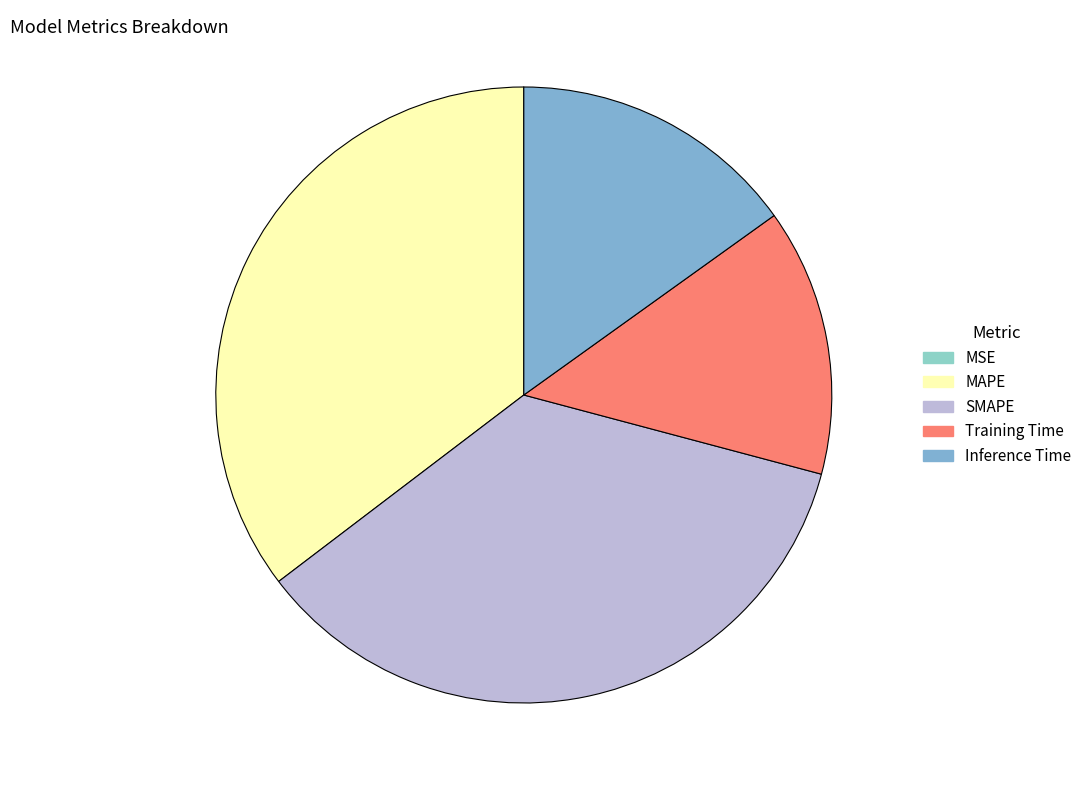

Is the sum of Inference Time and MSE greater than half?

No